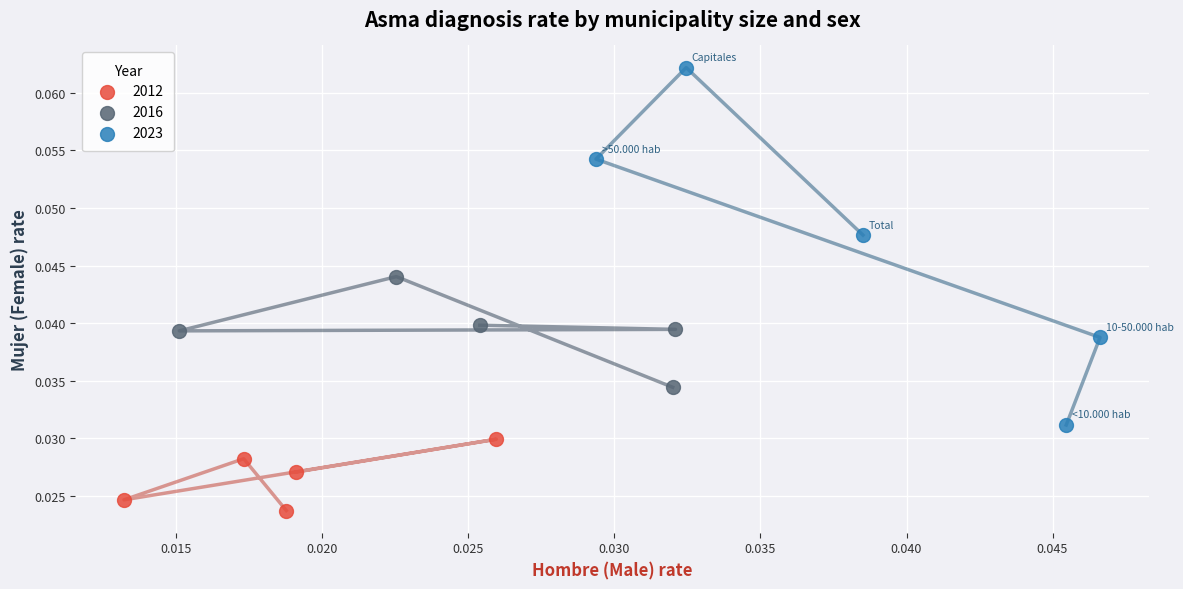

Which series reaches the maximum Y coordinate?

2023